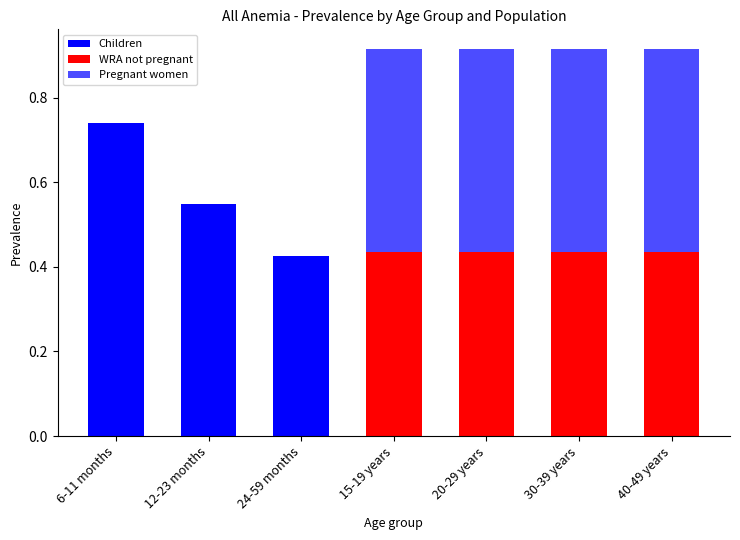

The Children series shows 0.0 at 30-39 years. True or false?

True